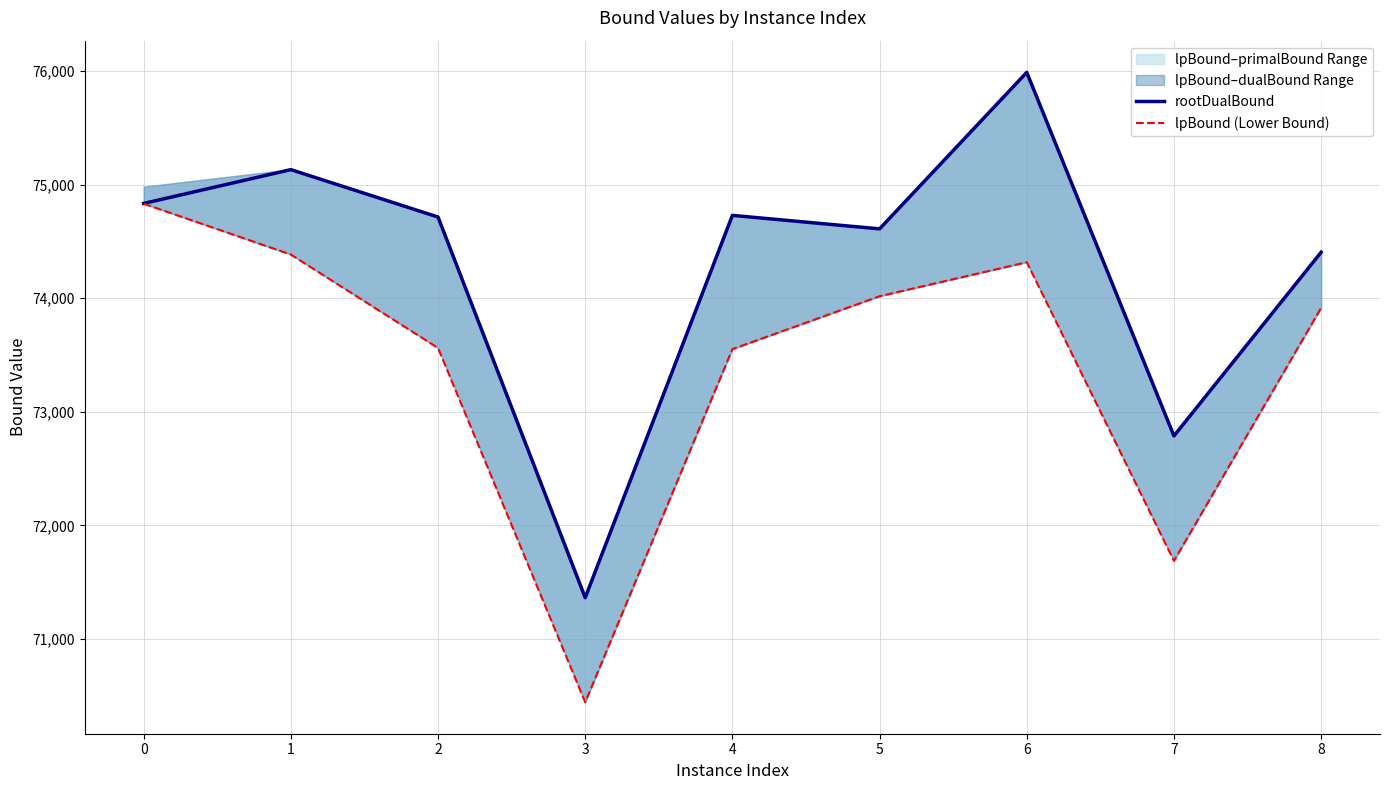

True or false: rootDualBound and lpBound (Lower Bound) intersect in this chart.

False